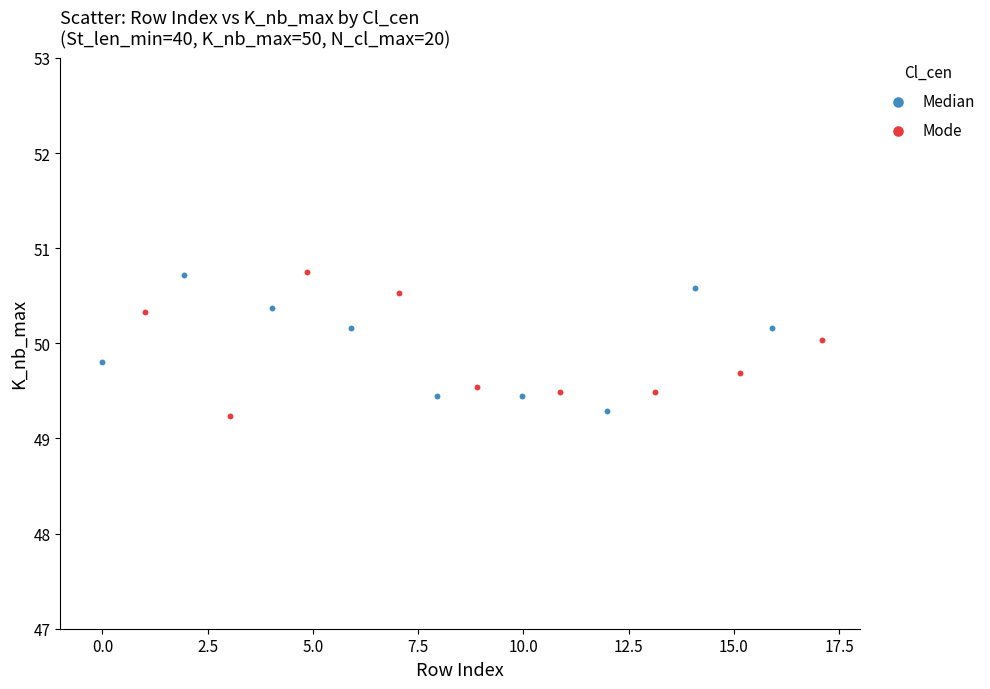

Which series contains the lowest Y value?

Mode